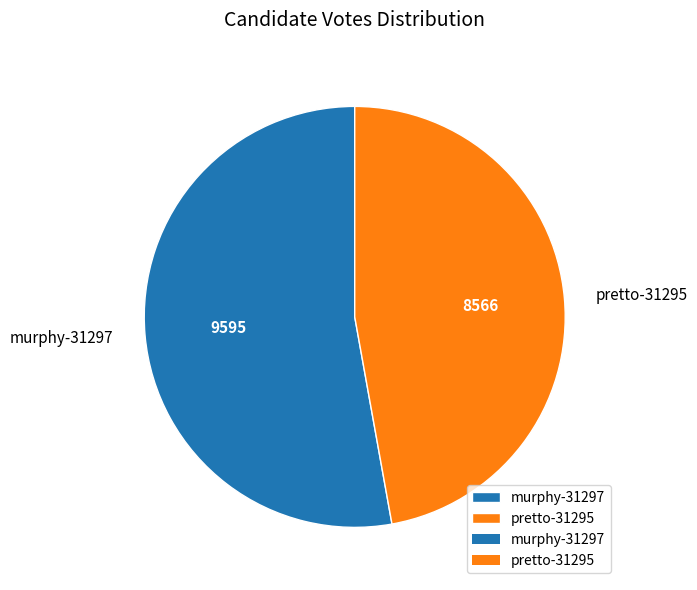

True or false: pretto-31295 accounts for 40% of the total.

False